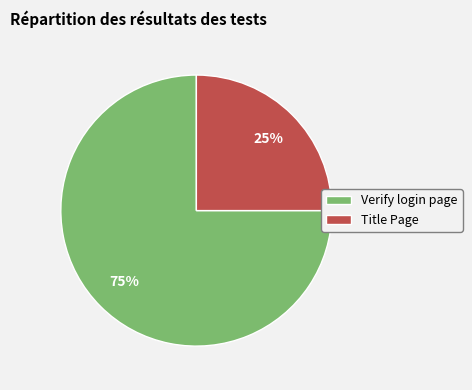

Which category has the smallest portion of the pie?

Title Page